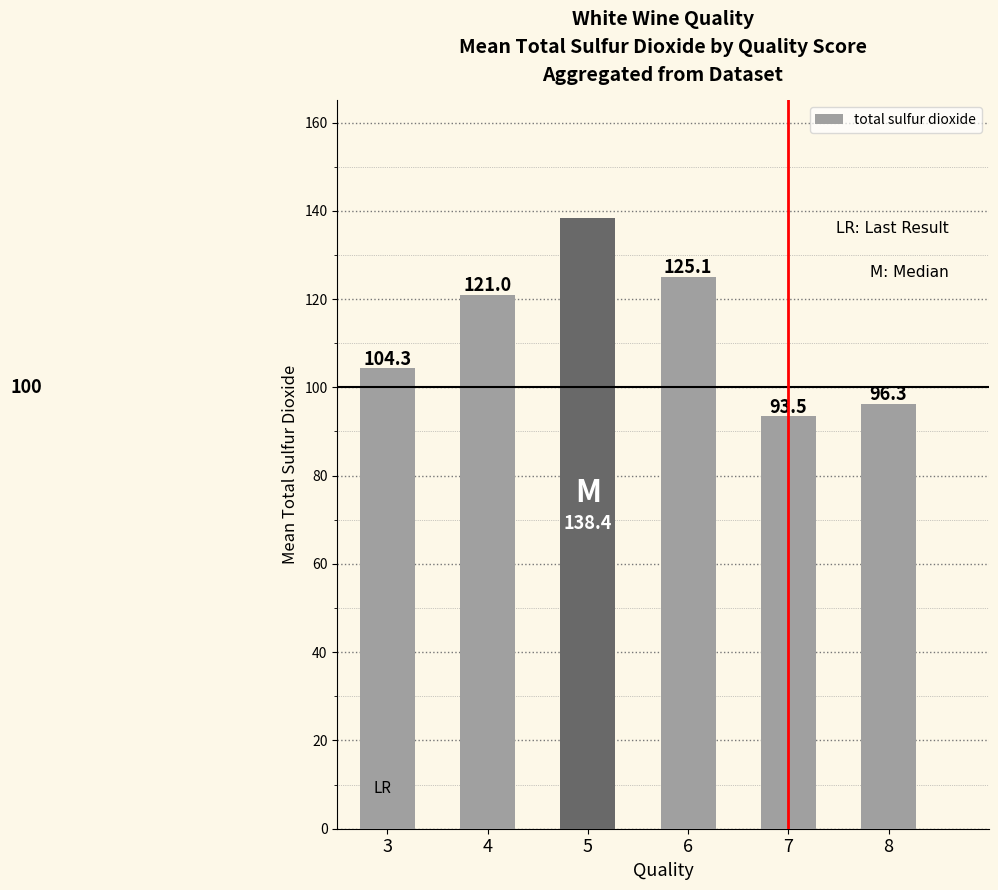

How many values exceed 121?

3